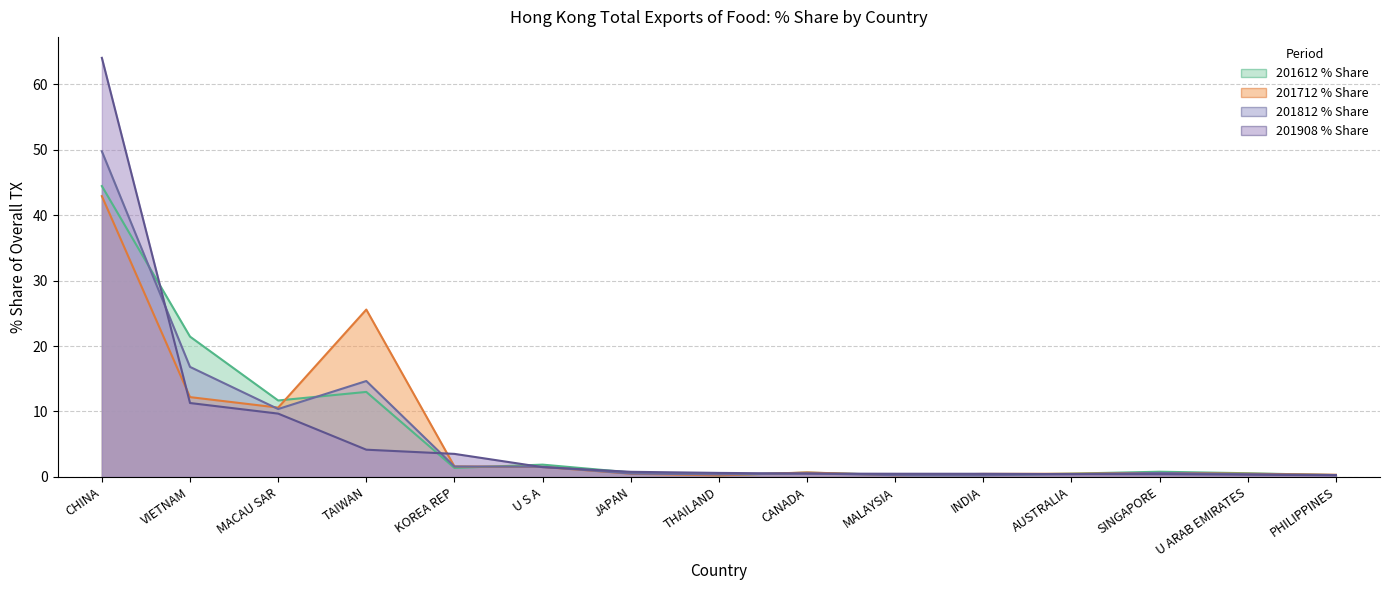

Rank the series by their maximum value, from lowest to highest.

201712_% Share, 201612_% Share, 201812_% Share, 201908_% Share